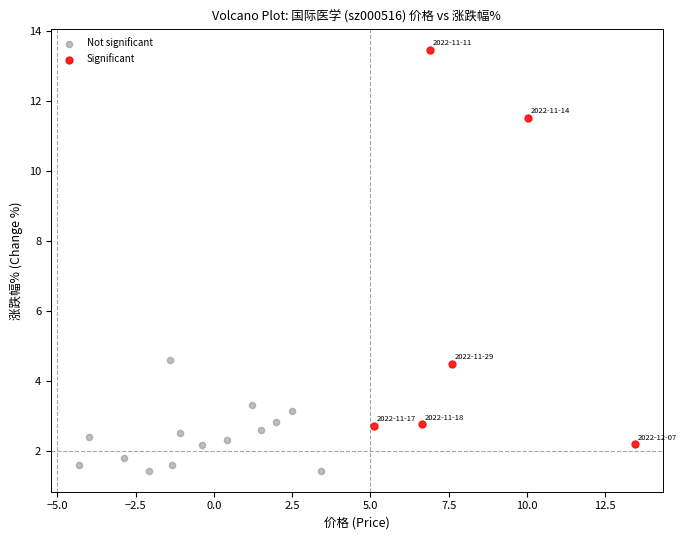

Which series has the largest Y range (max minus min)?

Significant